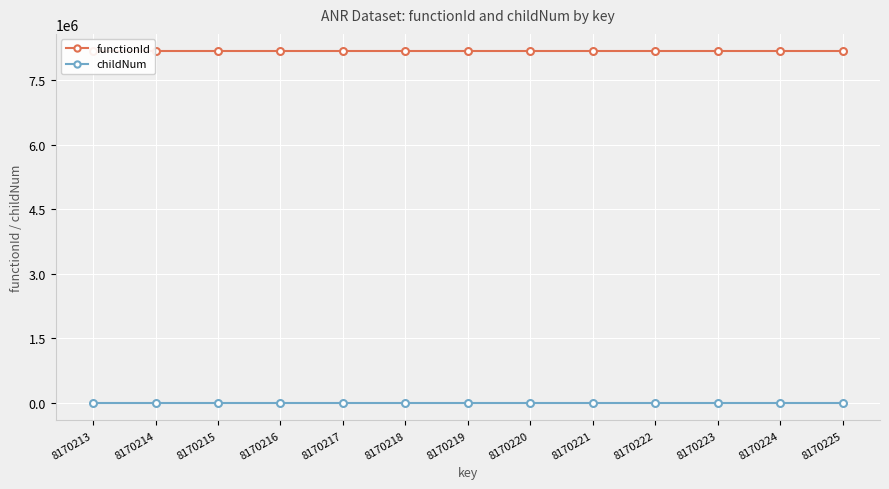

Count the number of categories in the chart.

13